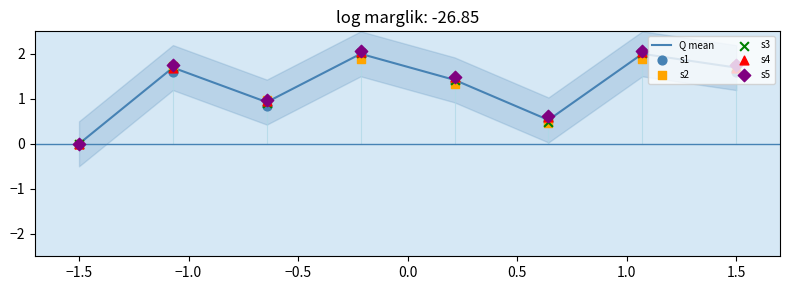

Which series has the largest total across all categories?

s5